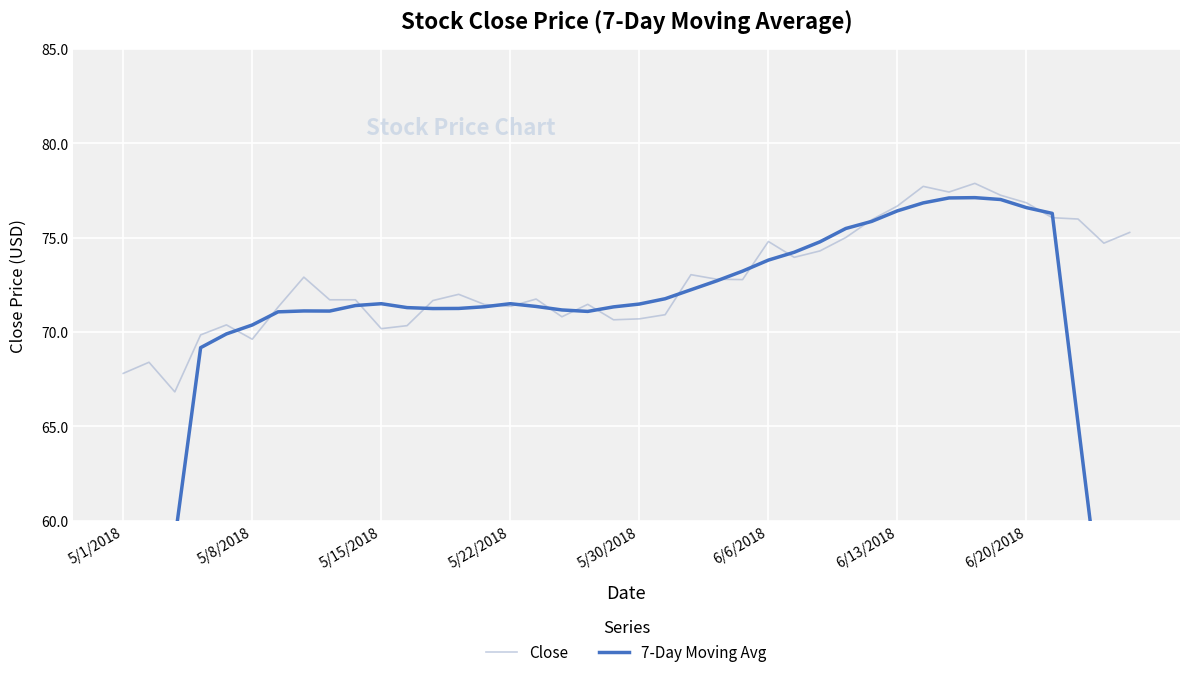

What is the total value across all series at 9?

143.1